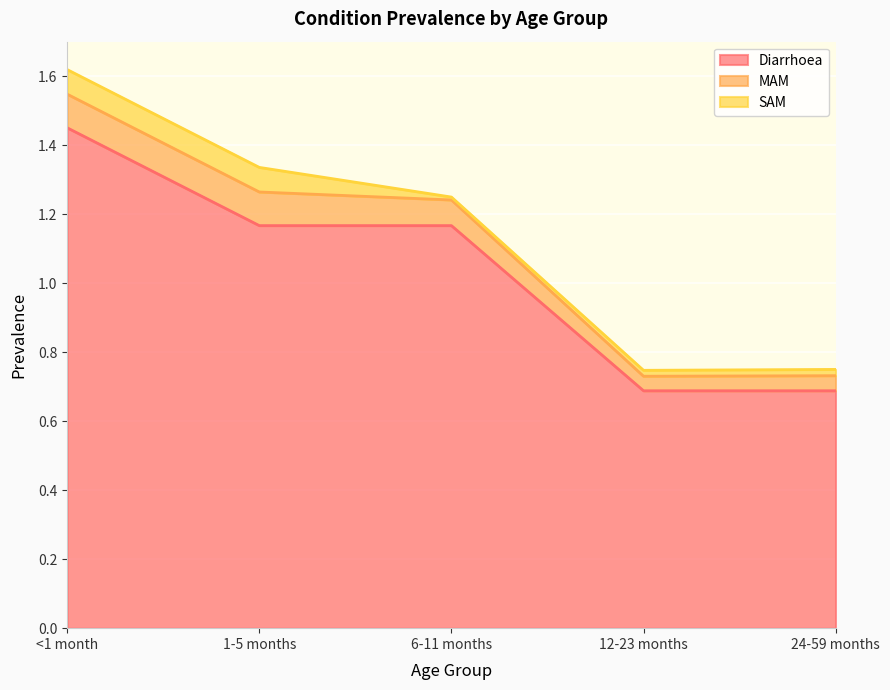

What are all the series names shown in the legend?

Diarrhoea, MAM, SAM